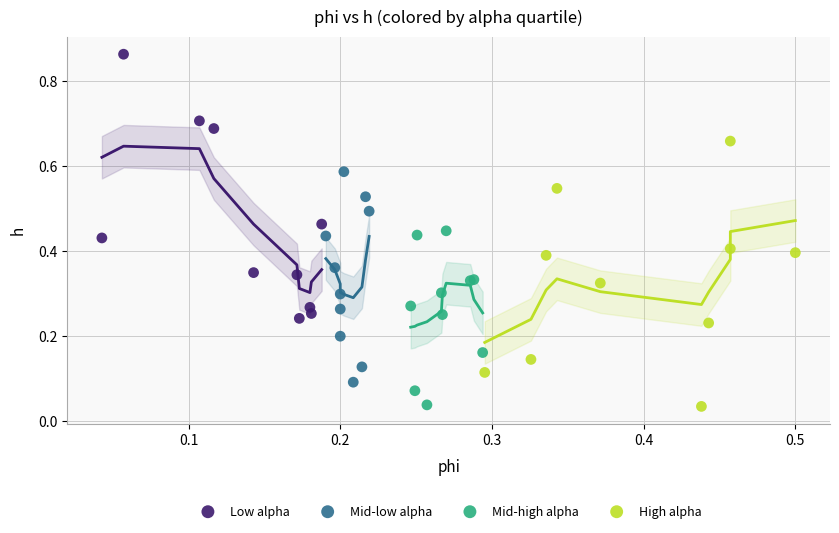

Which series reaches the maximum Y coordinate?

Low alpha